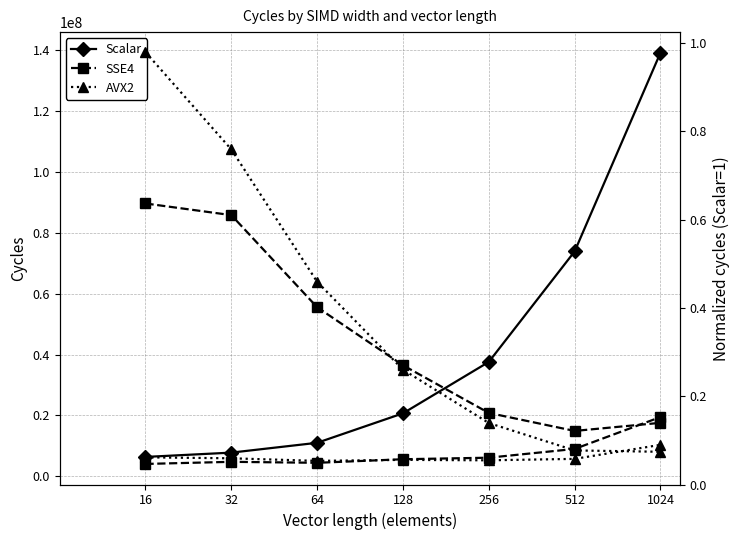

What is the value of the SSE4 (norm) point at the 5th from the left?

0.2